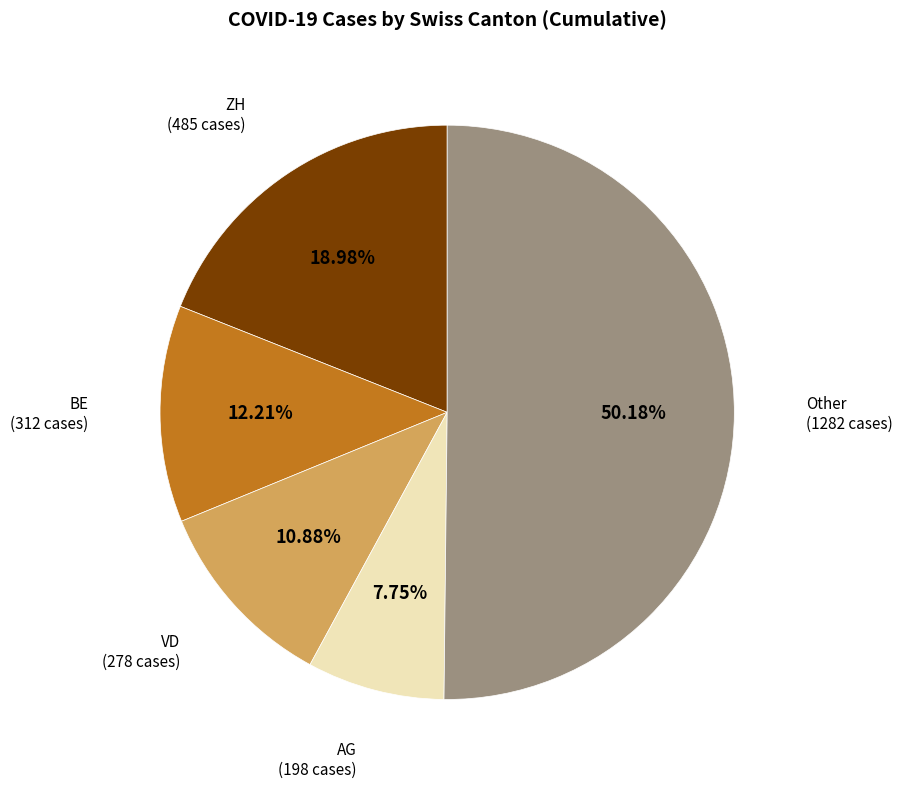

What is the largest slice in the pie chart?

Other